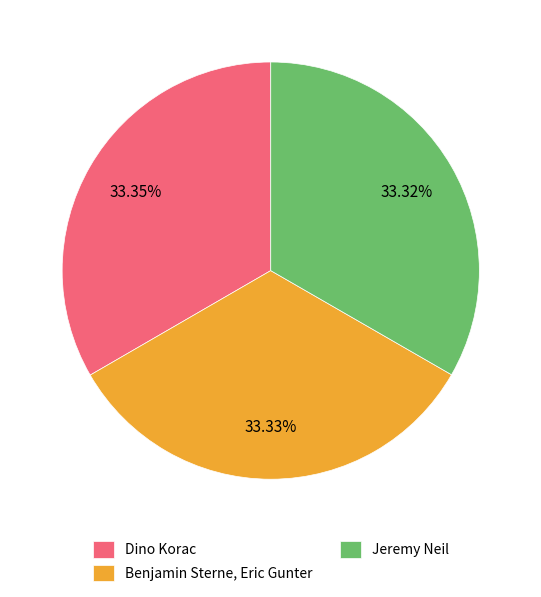

Approximately how many times larger is the value at Dino Korac compared to Benjamin Sterne, Eric Gunter?

1.0